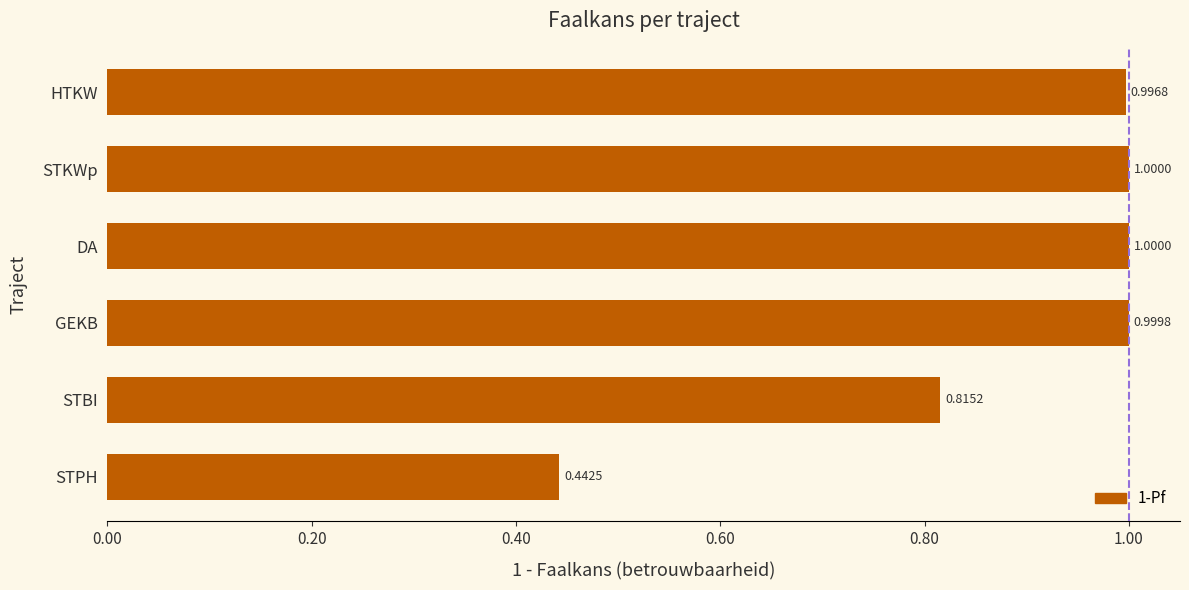

What is the difference between the second highest and second lowest values?

0.2